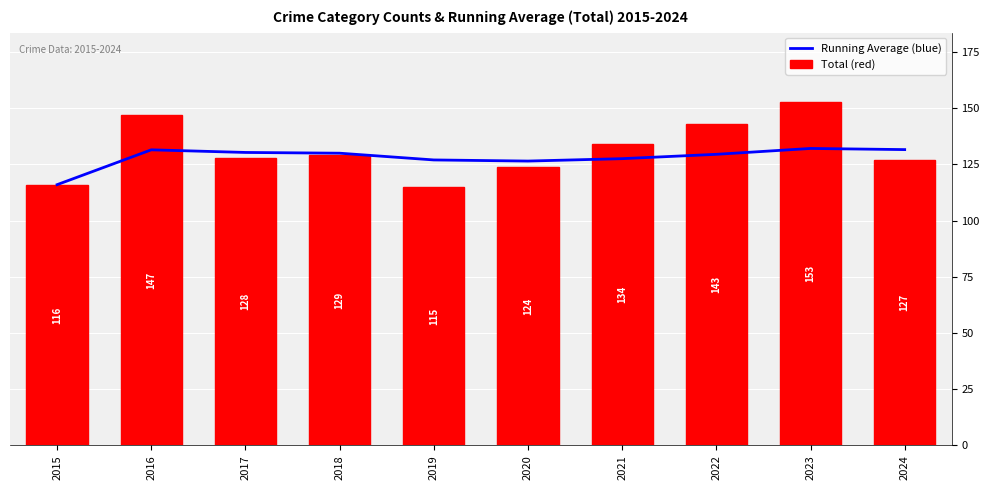

The value of Running Average (blue) at 2024 is 83.4. True or false?

False